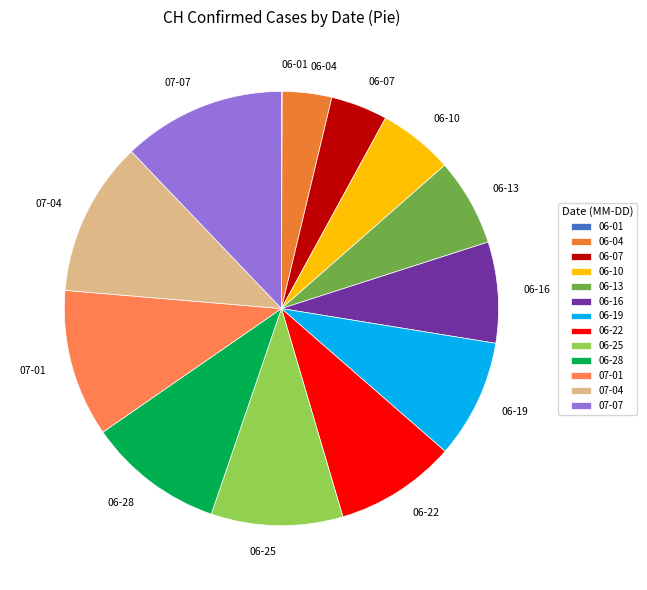

Combined, do 06-16 and 06-10 account for over 50%?

No